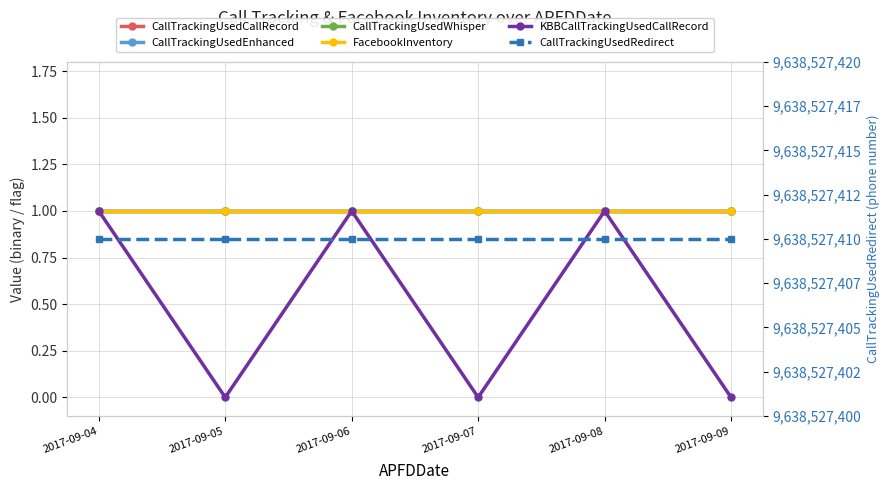

What are all the series names shown in the legend?

CallTrackingUsedCallRecord, CallTrackingUsedEnhanced, CallTrackingUsedWhisper, FacebookInventory, KBBCallTrackingUsedCallRecord, CallTrackingUsedRedirect